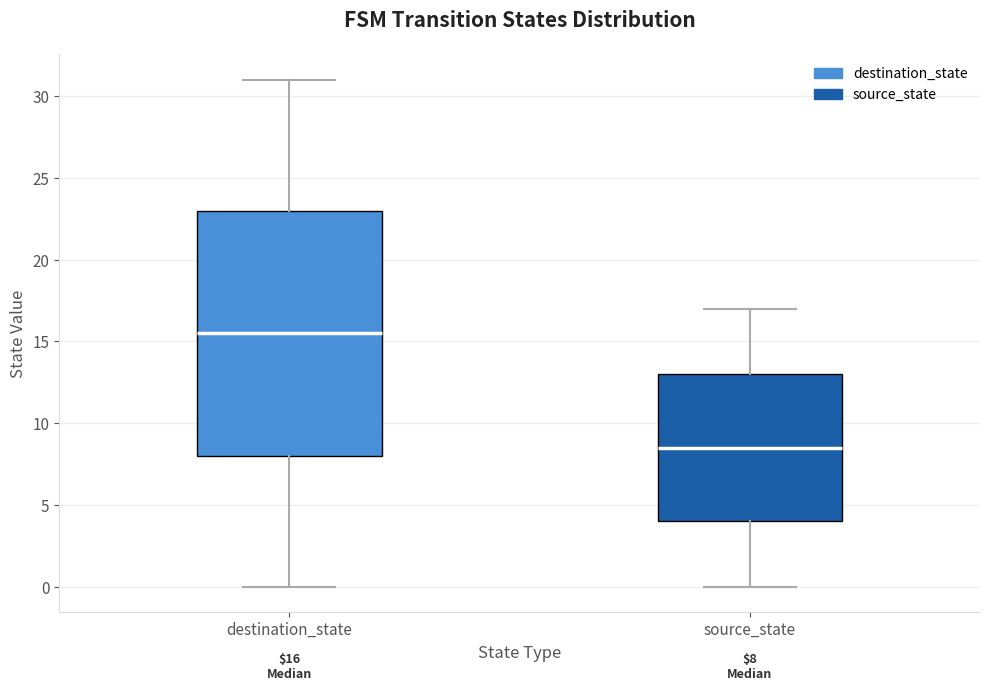

Which box is the tallest, from its lower edge to its upper edge?

destination_state